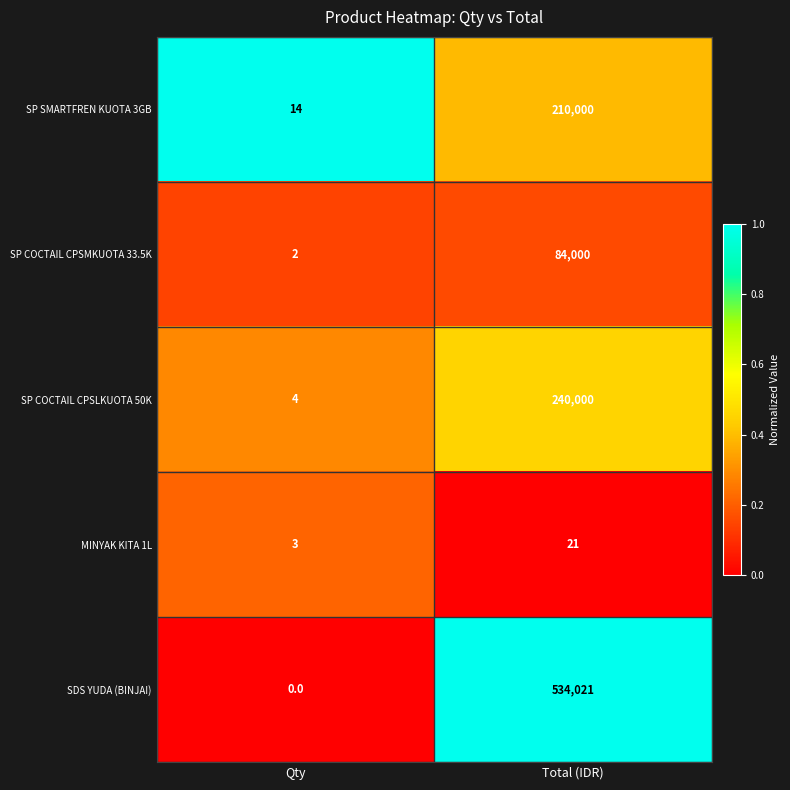

The SP COCTAIL CPSLKUOTA 50K series shows 141792 at Total (IDR). True or false?

False